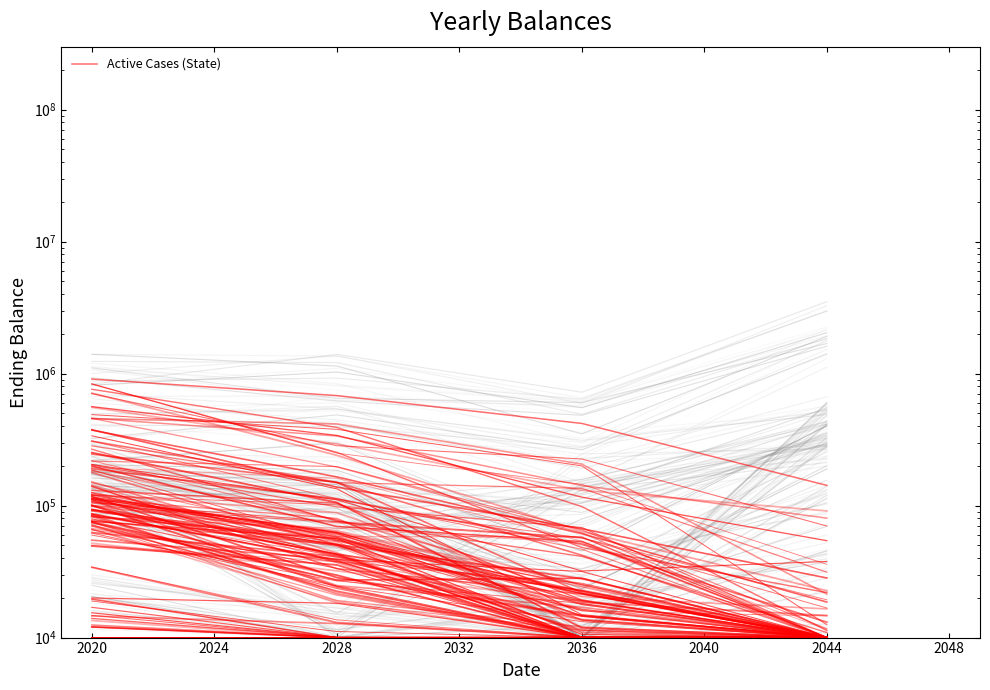

List the labels in order of value, largest first.

2020, 2028, 2036, 2044